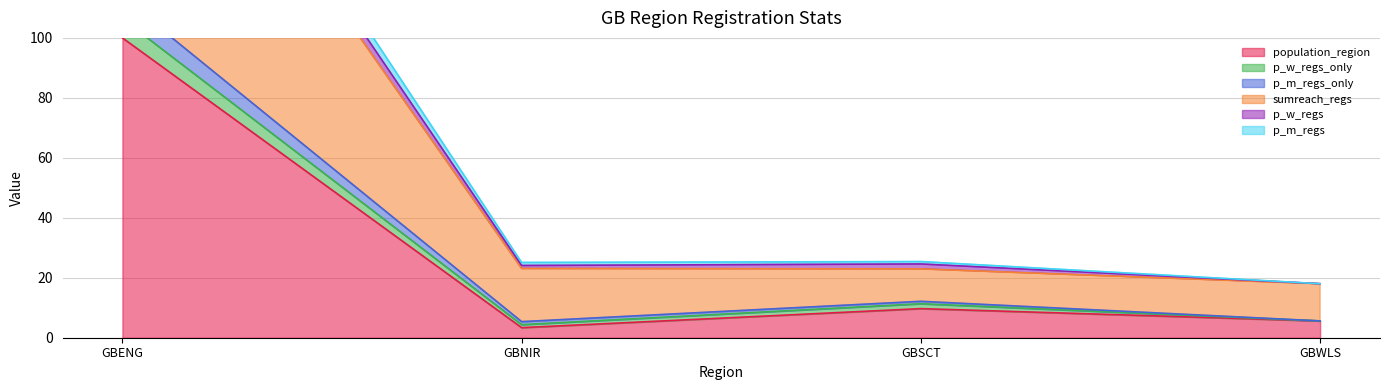

True or false: population_region has a value of 3.4 at GBNIR.

True